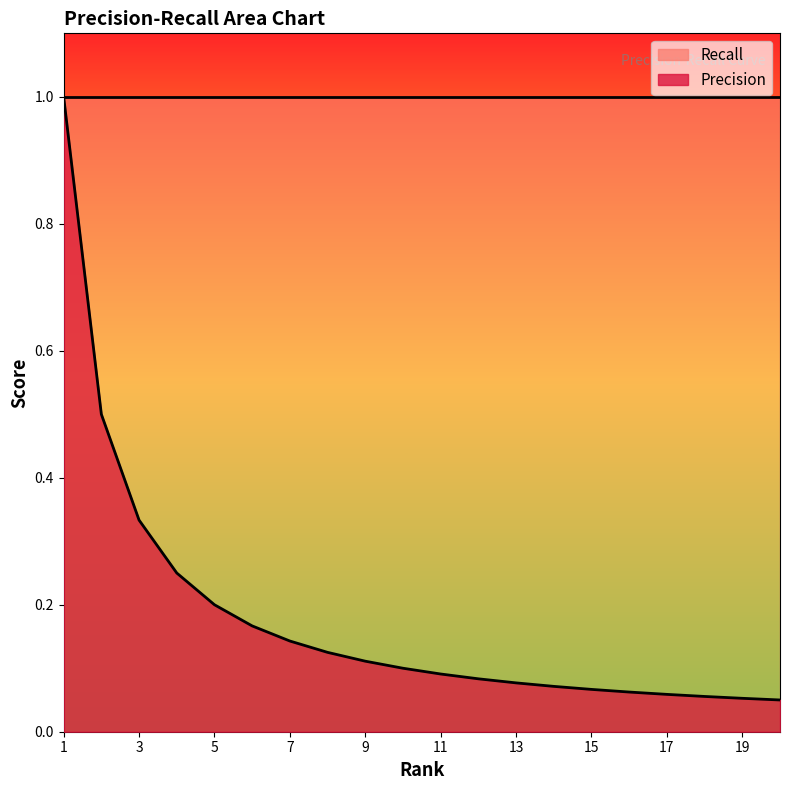

List the labels in order of value, smallest first.

20, 19, 18, 17, 16, 15, 14, 13, 12, 11, 10, 9, 8, 7, 6, 5, 4, 3, 2, 1